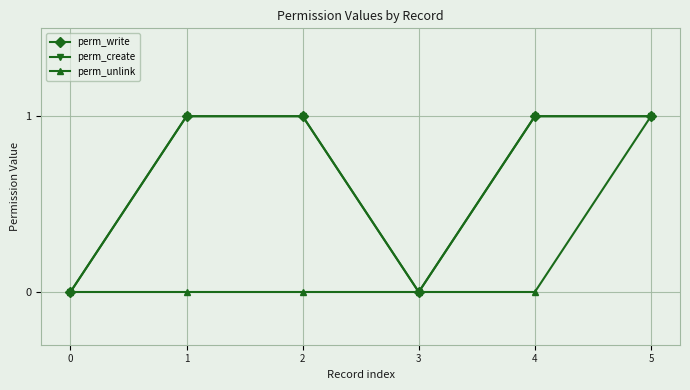

How many interior local valleys does the perm_create series have?

1